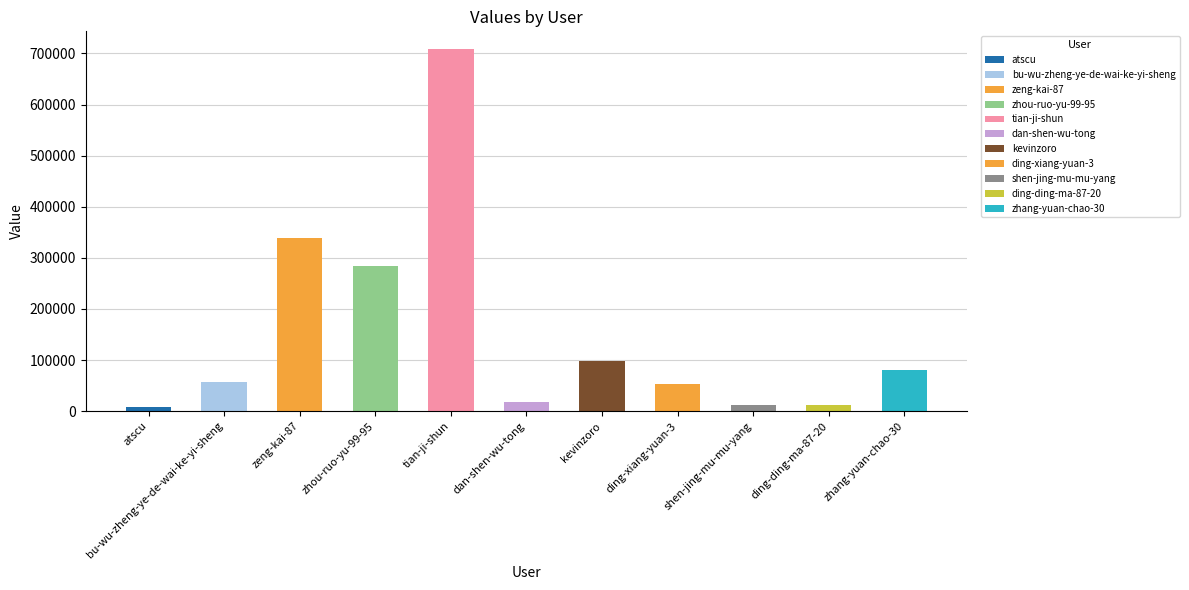

What value does the data have at ding-xiang-yuan-3, to the nearest 50?

53500